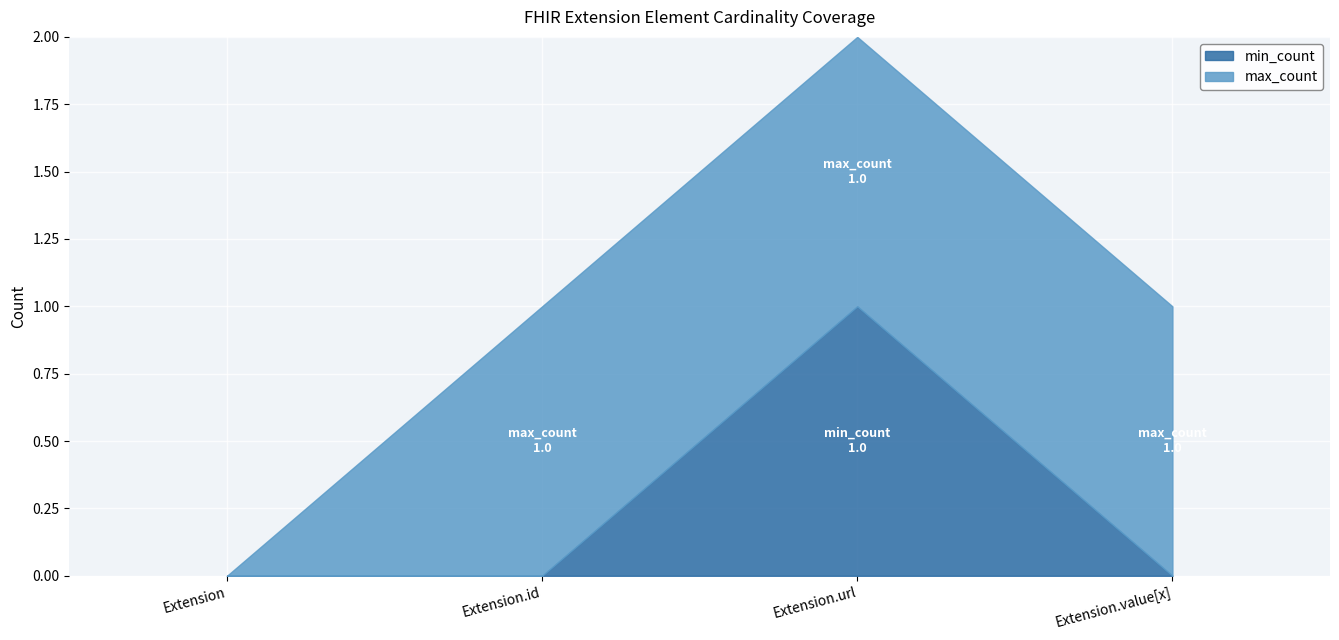

What is the label of the 3rd point from the right?

Extension.id